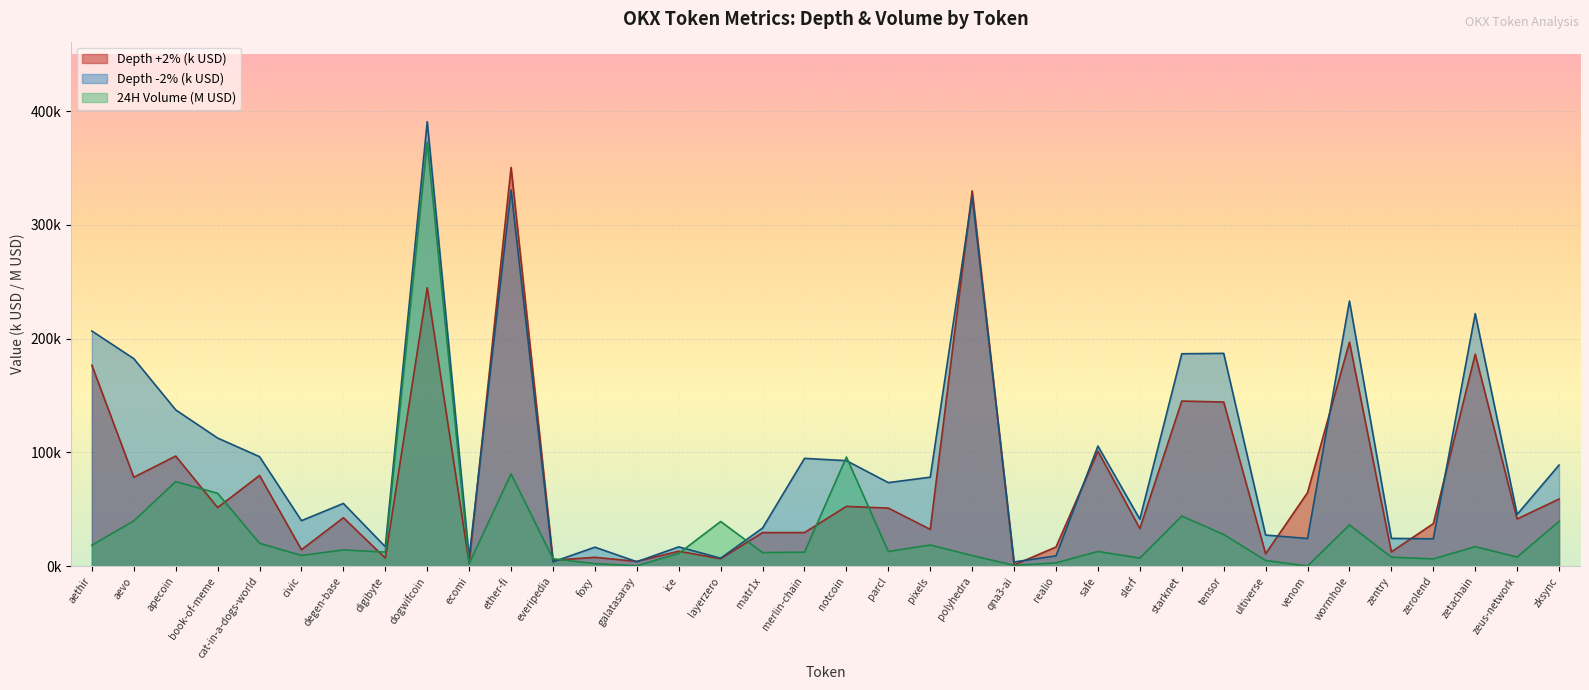

What is the value of the Depth -2% point at the 13th from the left?

16.8